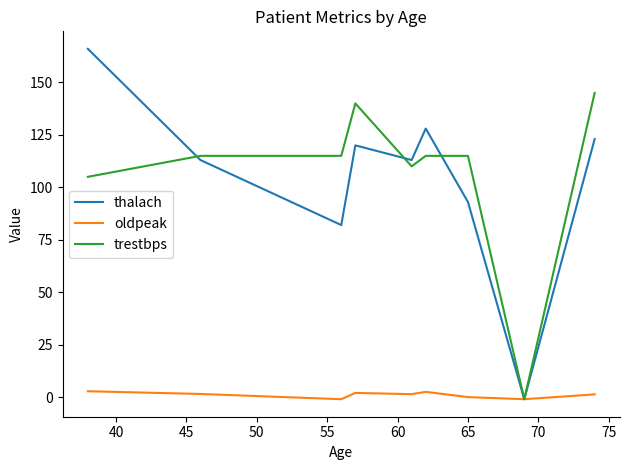

True or false: oldpeak has more than 0 points higher than both neighbors.

True